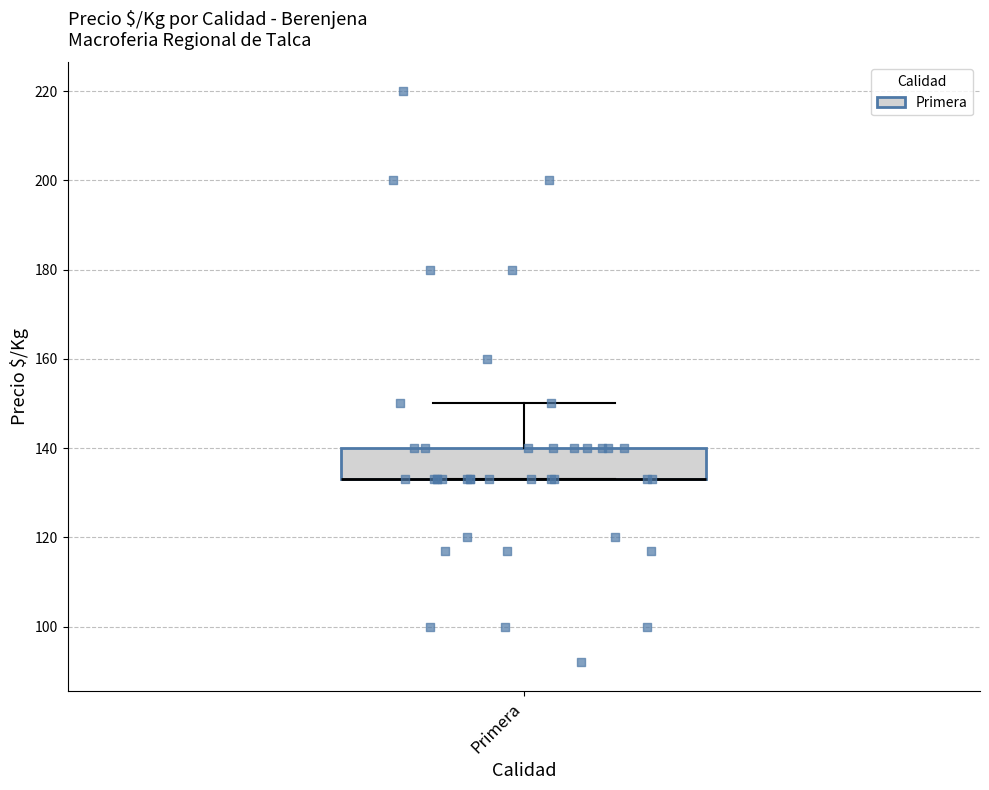

Where does the upper whisker of the box for Primera end on the y-axis? The values are not printed on the chart, so give them approximately, as read against the axis.

150